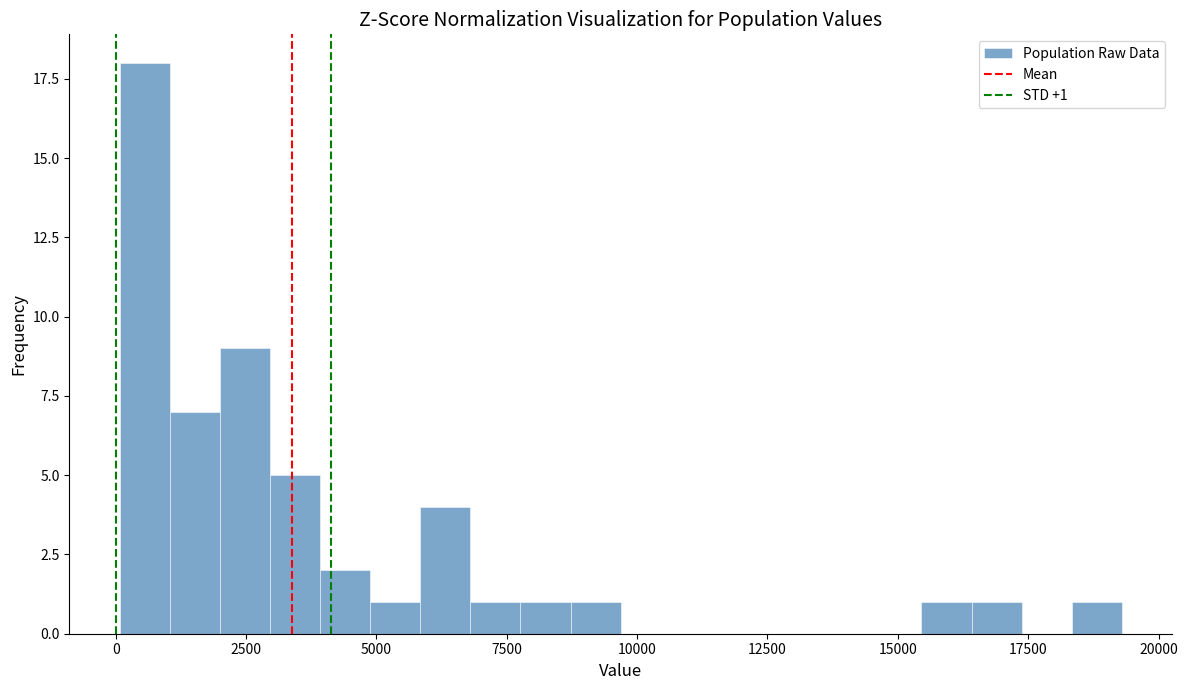

Read against the x-axis, roughly where is the centre of the tallest bar?

500